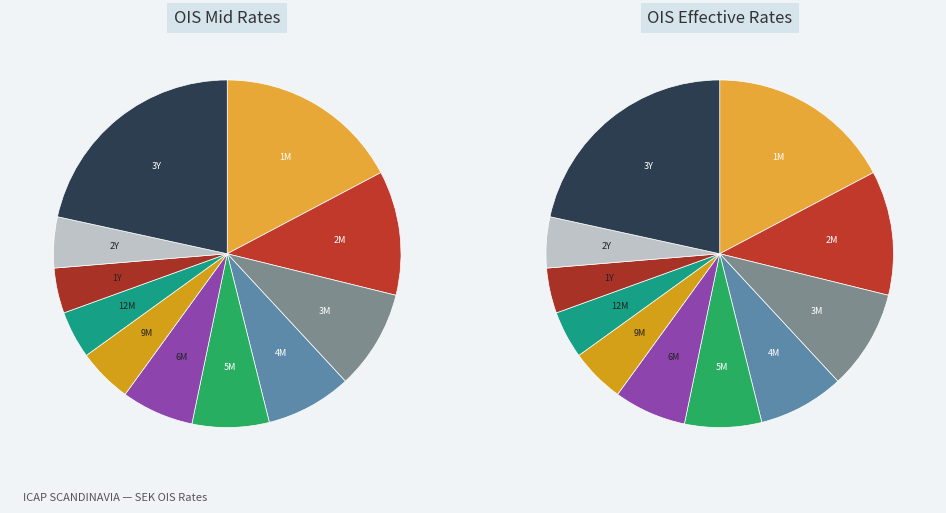

Which slice is the smallest?

1Y